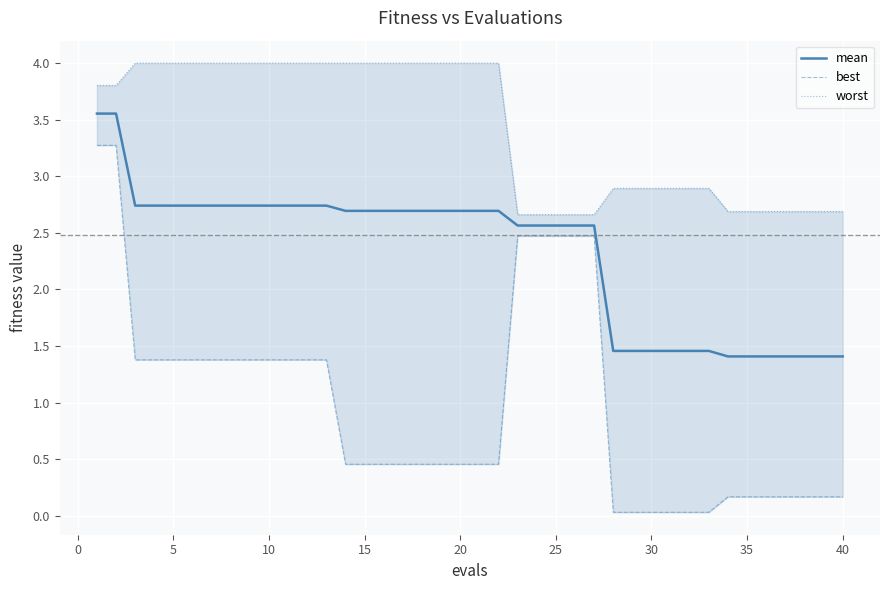

The value of mean at 20 is 3.8. True or false?

False